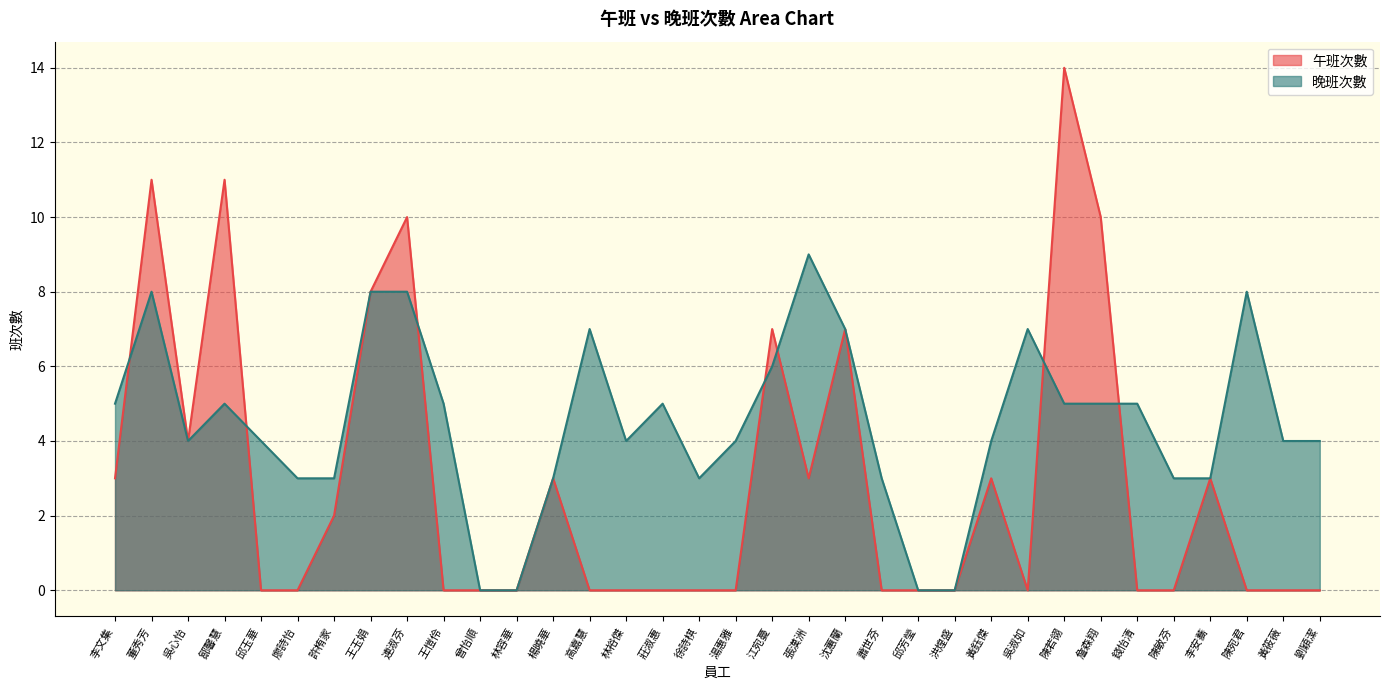

What is the ratio of the value at 廖詩怡 to the value at 李文集?

0.6